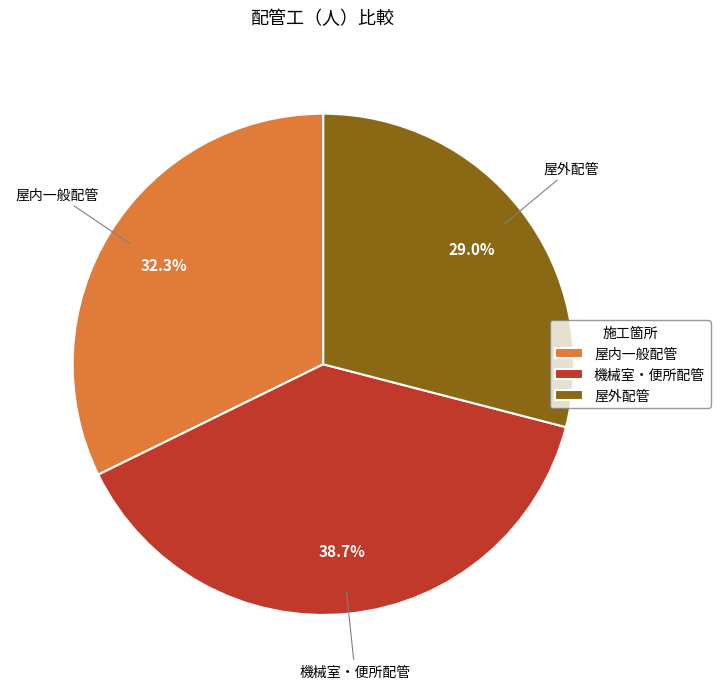

How many slices are in this pie chart?

3